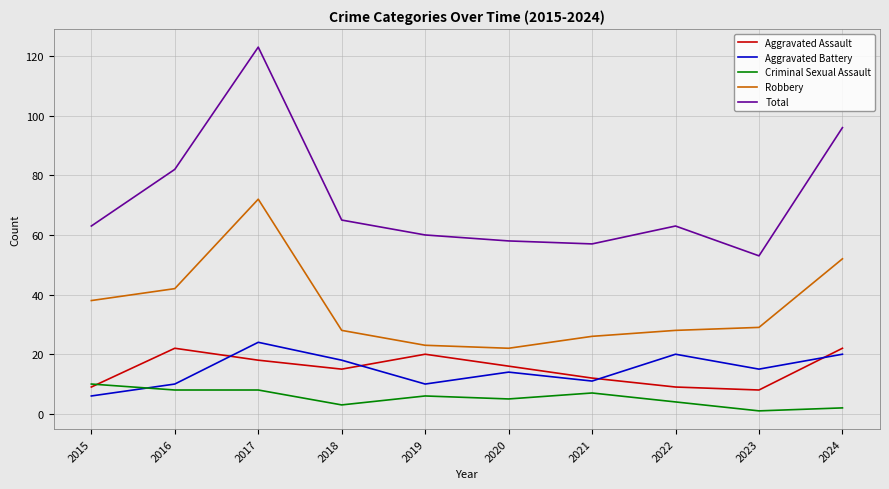

Reading left to right, what are all the values shown in this chart?

Aggravated Assault: 2015=9	2016=22	2017=18	2018=15	2019=20	2020=16	2021=12	2022=9	2023=8	2024=22
Aggravated Battery: 2015=6	2016=10	2017=24	2018=18	2019=10	2020=14	2021=11	2022=20	2023=15	2024=20
Criminal Sexual Assault: 2015=10	2016=8	2017=8	2018=3	2019=6	2020=5	2021=7	2022=4	2023=1	2024=2
Robbery: 2015=38	2016=42	2017=72	2018=28	2019=23	2020=22	2021=26	2022=28	2023=29	2024=52
Total: 2015=63	2016=82	2017=123	2018=65	2019=60	2020=58	2021=57	2022=63	2023=53	2024=96